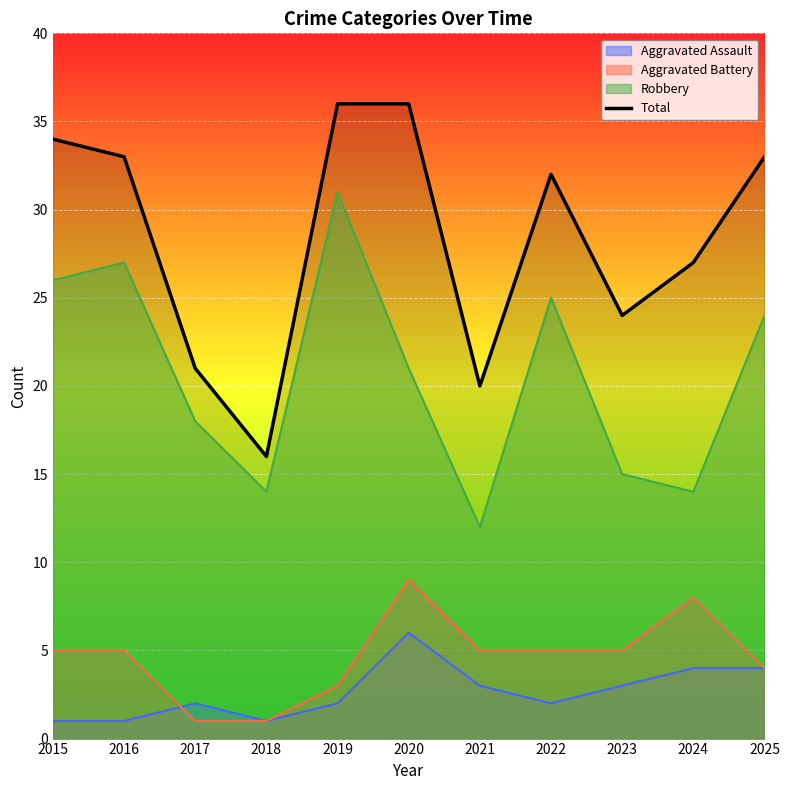

Rank the categories by value from highest to lowest.

2019, 2020, 2015, 2016, 2025, 2022, 2024, 2023, 2017, 2021, 2018